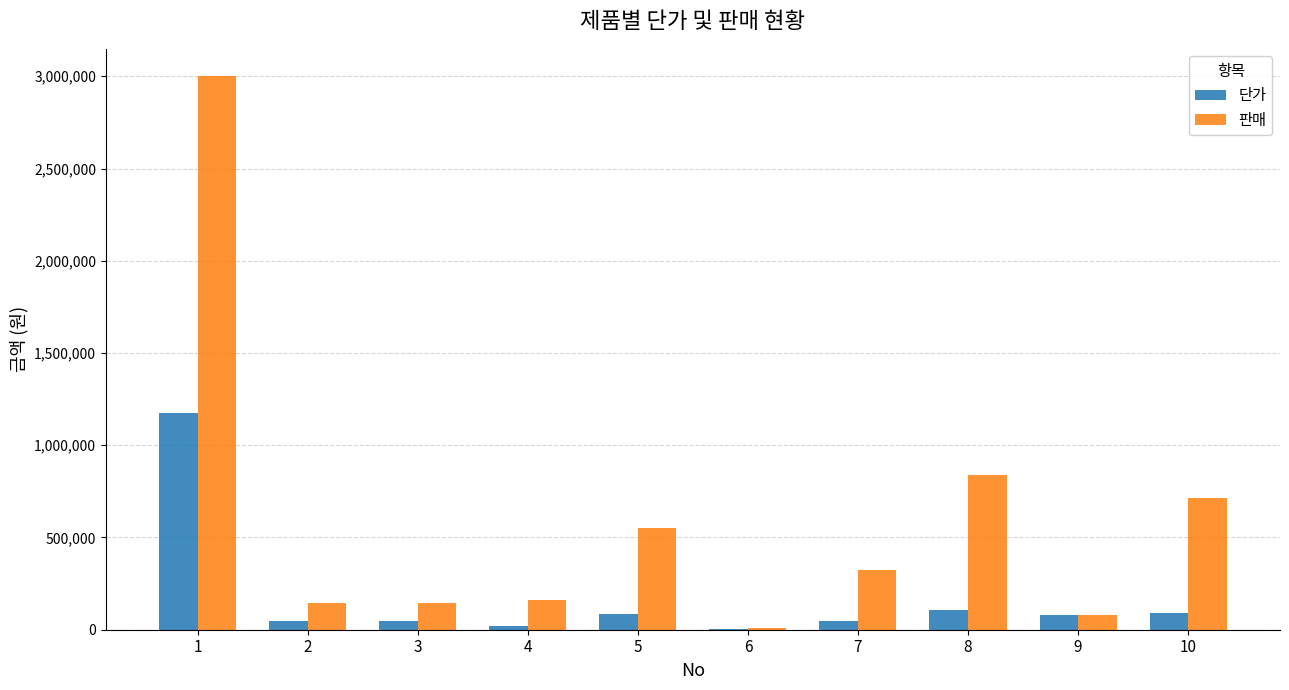

Between 1 and 10, which series saw the biggest shift?

판매